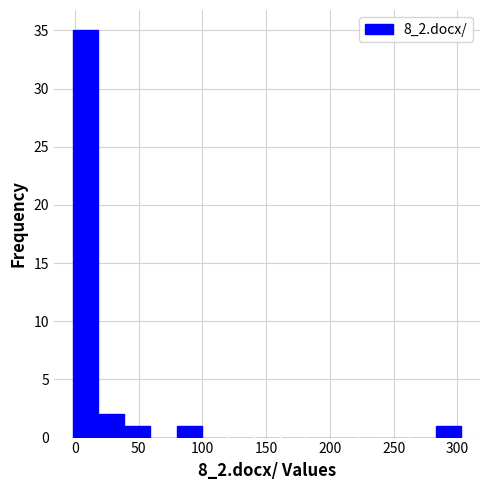

How tall is the bar that spans 285 to 305 on the x-axis? Neither the bar edges nor the heights are printed on the chart, so give them approximately, as read against the axes.

1